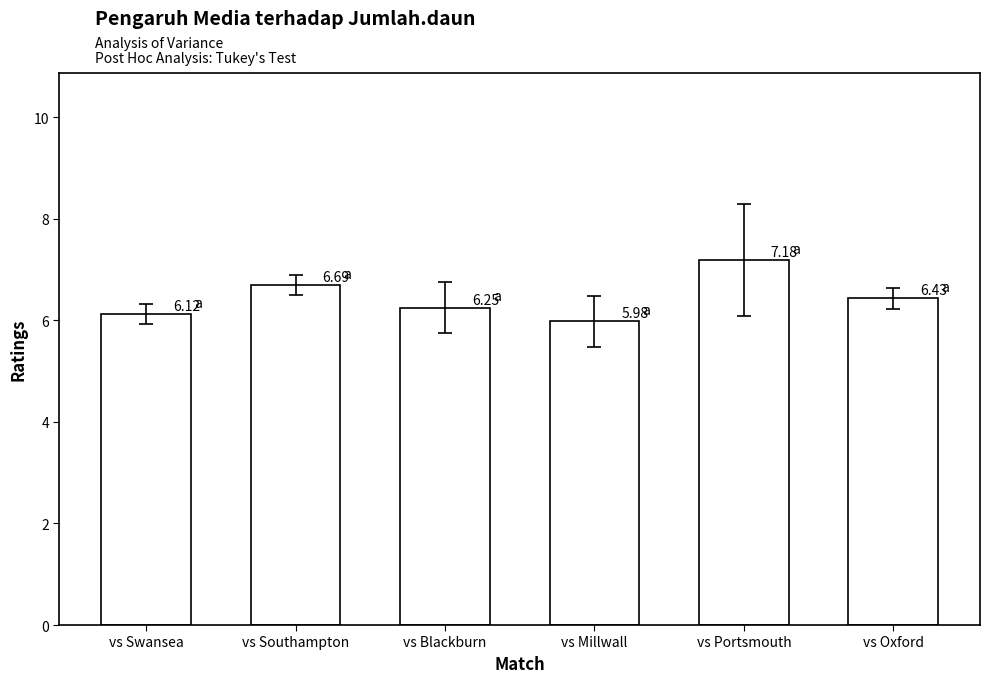

The value at vs Oxford is 10.0. True or false?

False